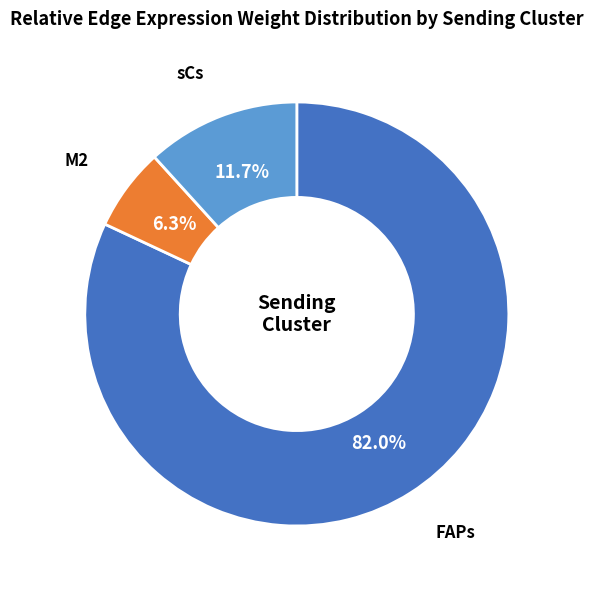

Is there a majority slice in this chart?

Yes